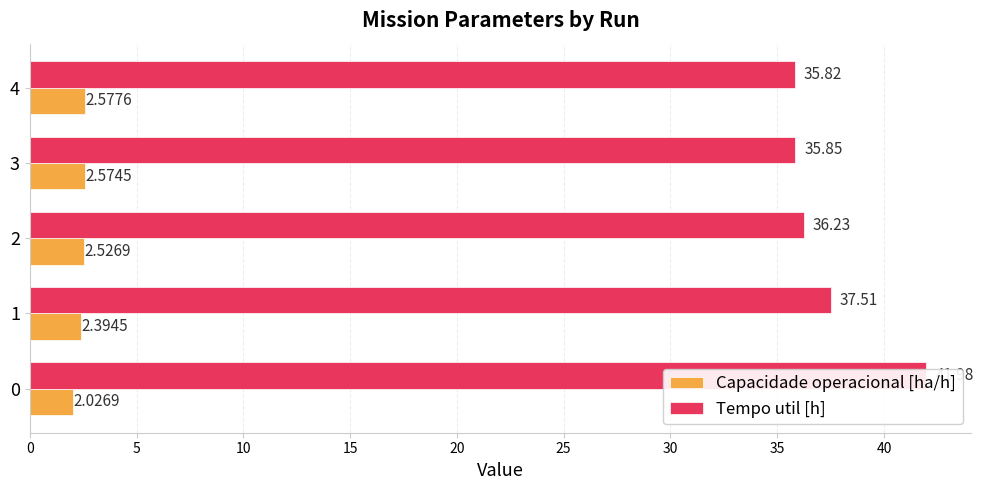

Count the number of data series in this chart.

2